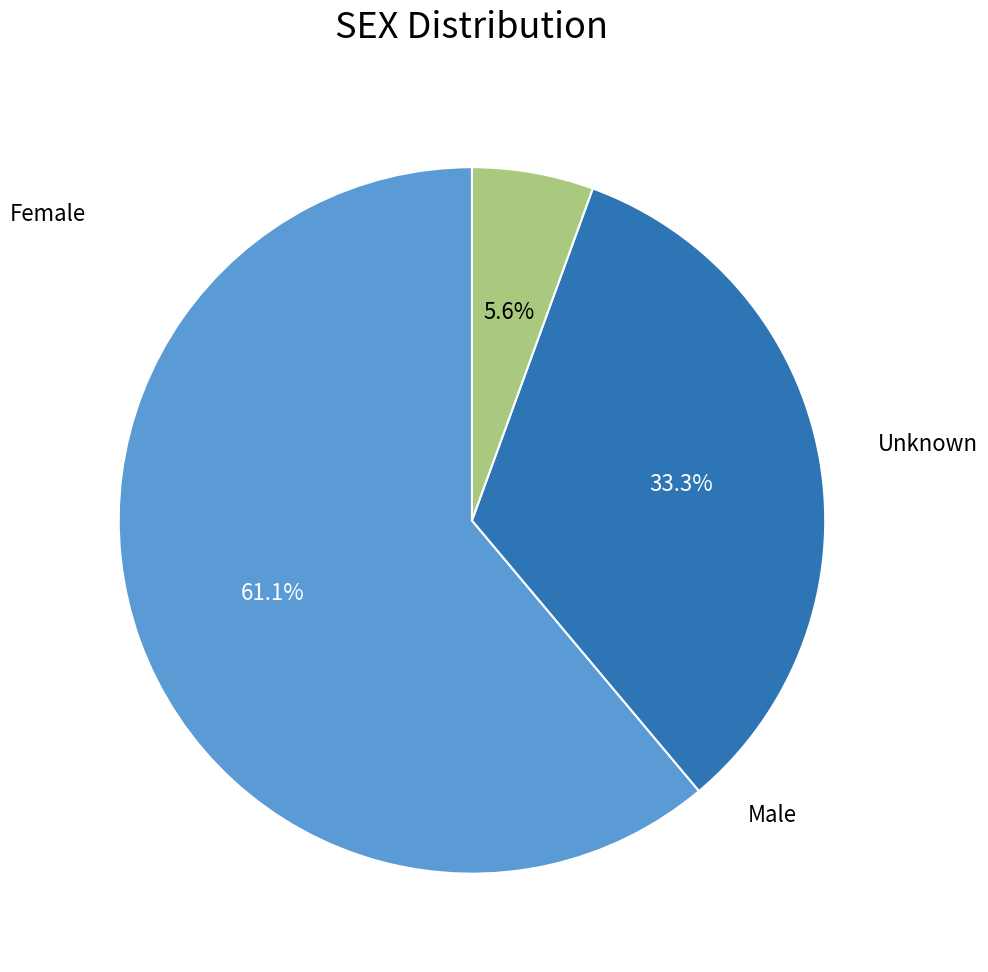

What is the ratio of the value at Male to the value at Unknown?

6.0